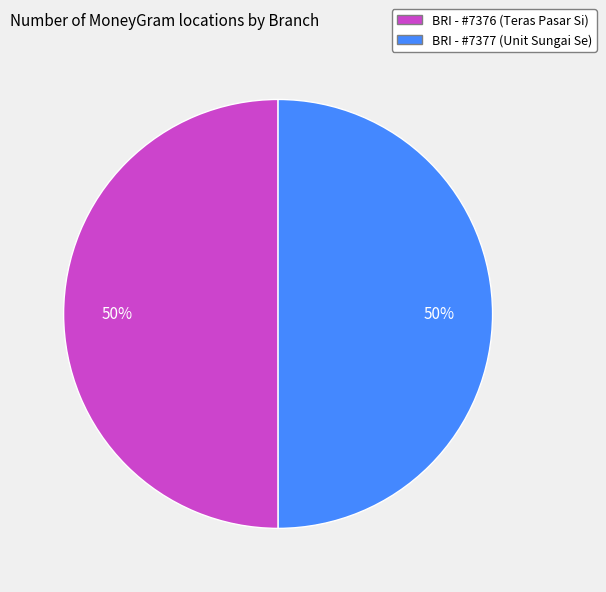

To the nearest percent, what is the average slice percentage?

50%